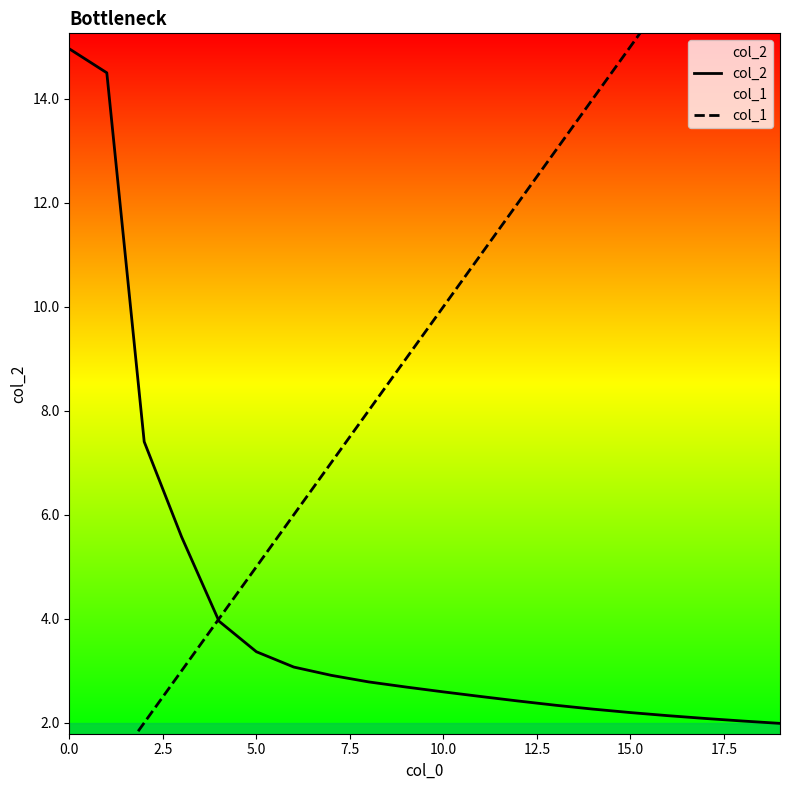

What is the difference between the highest and lowest values at 17?

14.9